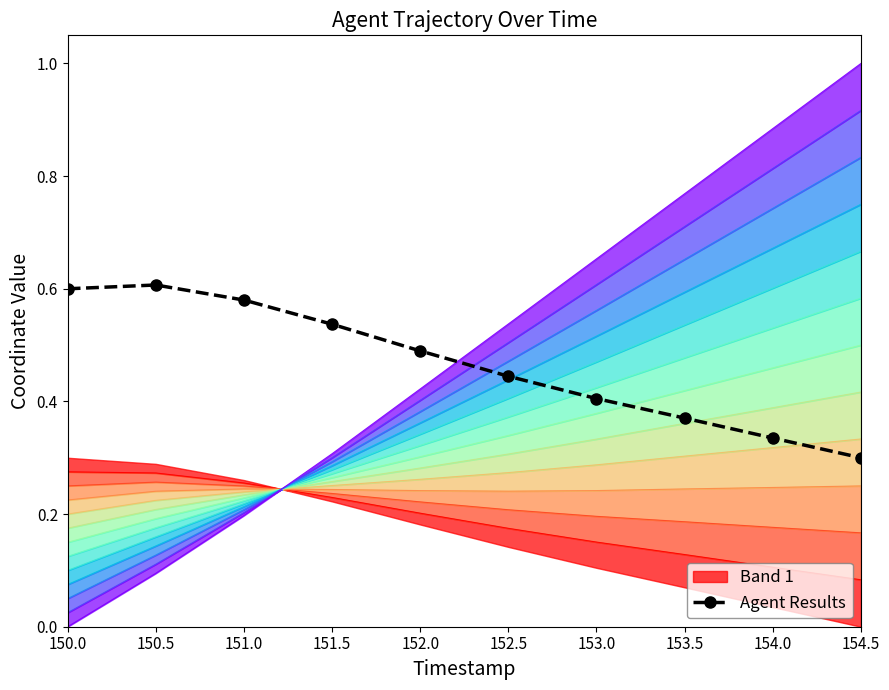

What is the sum of the values at 151.5 and 153.5?

0.9